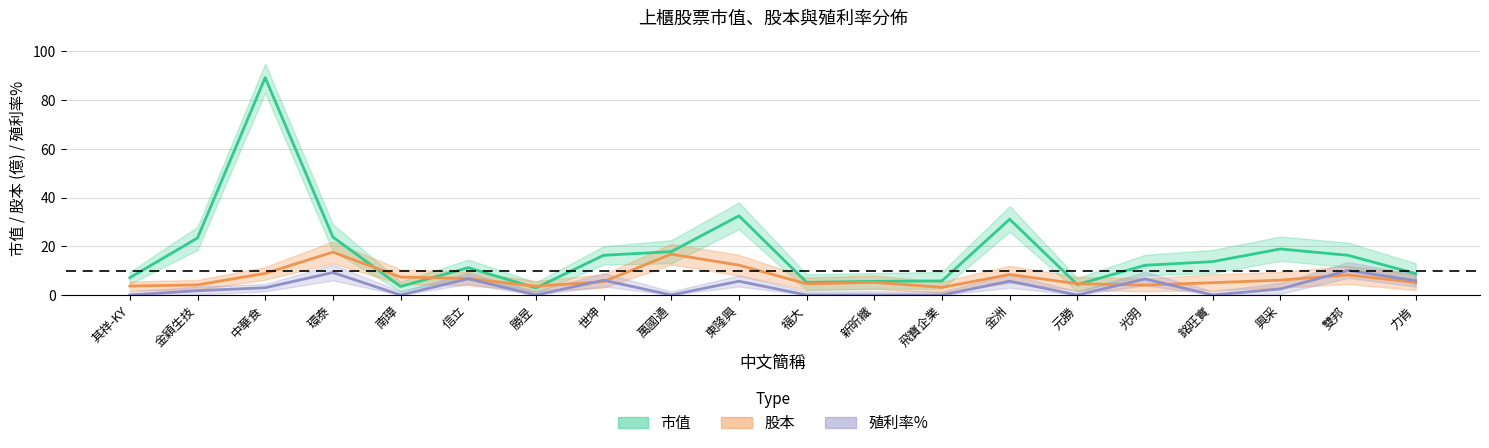

Which series has the largest range (max minus min)?

市值_mean